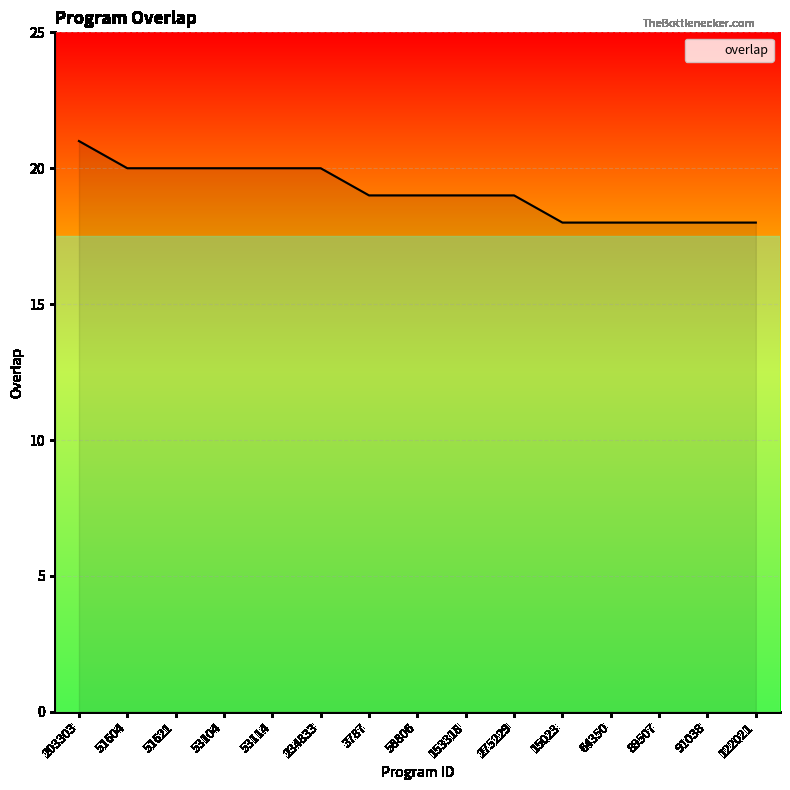

At which label does the data first exceed 19?

203303